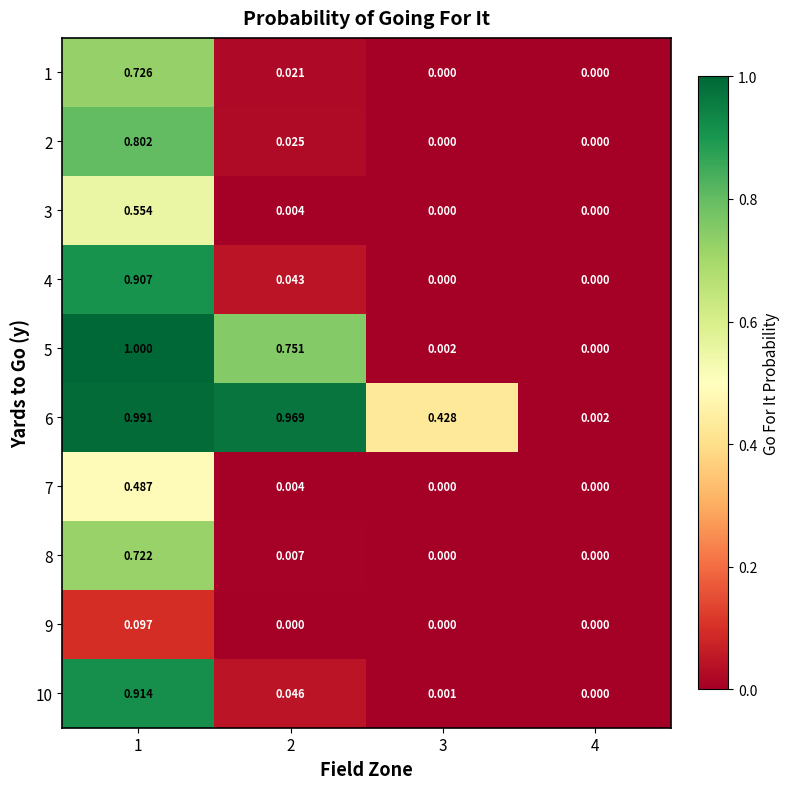

What is the maximum value shown in the chart?

1.0